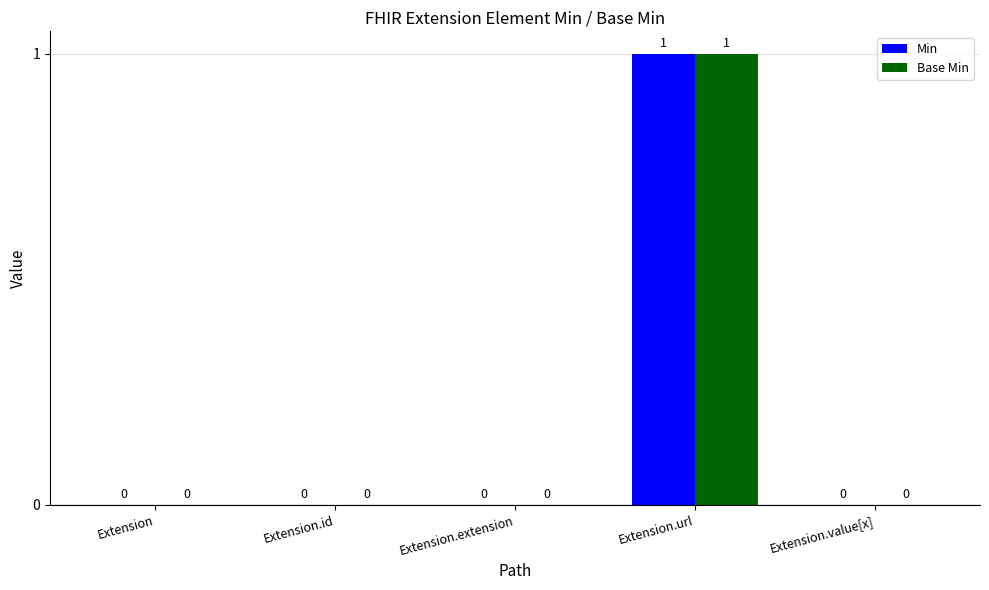

Which category has the highest value in the Min series?

Extension.url